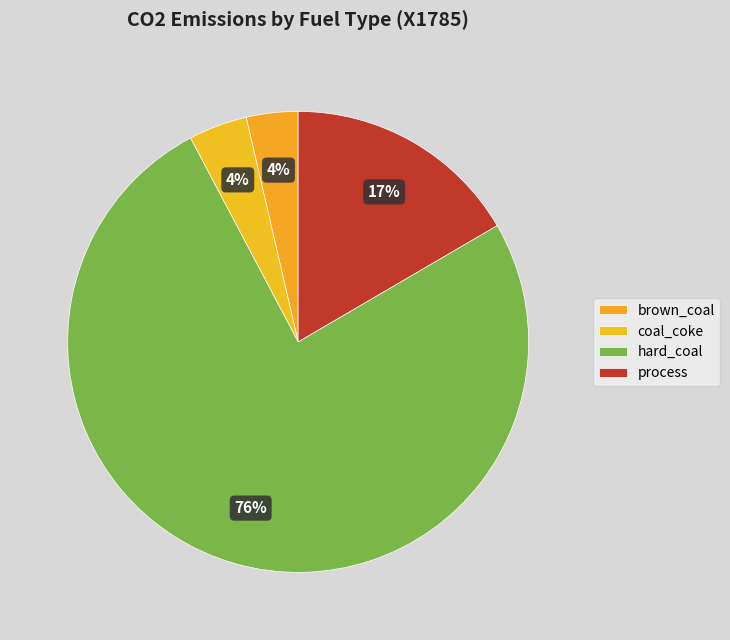

What is the majority slice?

hard_coal